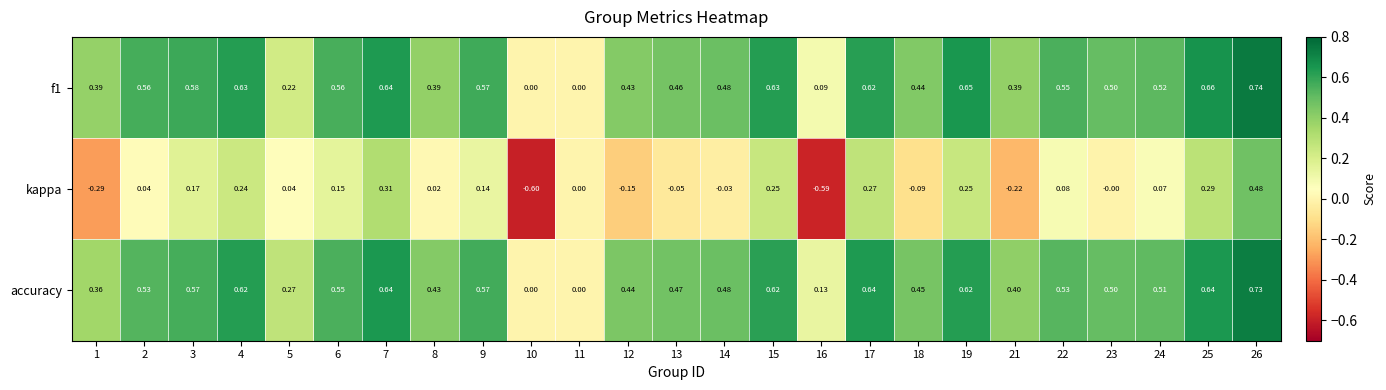

Which series has the largest range (max minus min)?

kappa